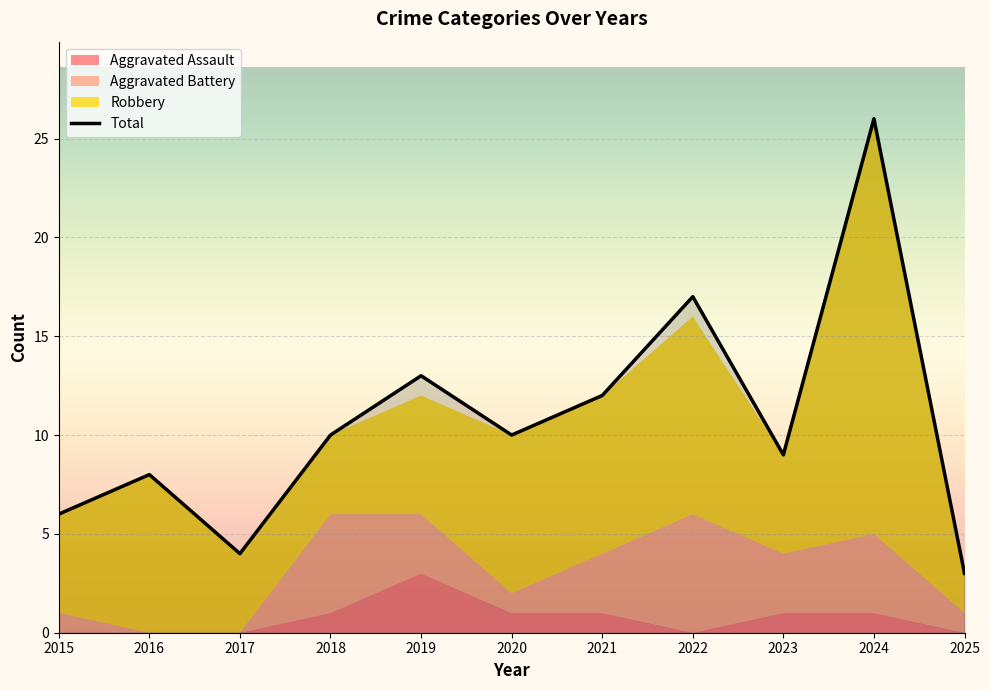

What is the difference between the Aggravated Assault values at 2022 and 2021?

1